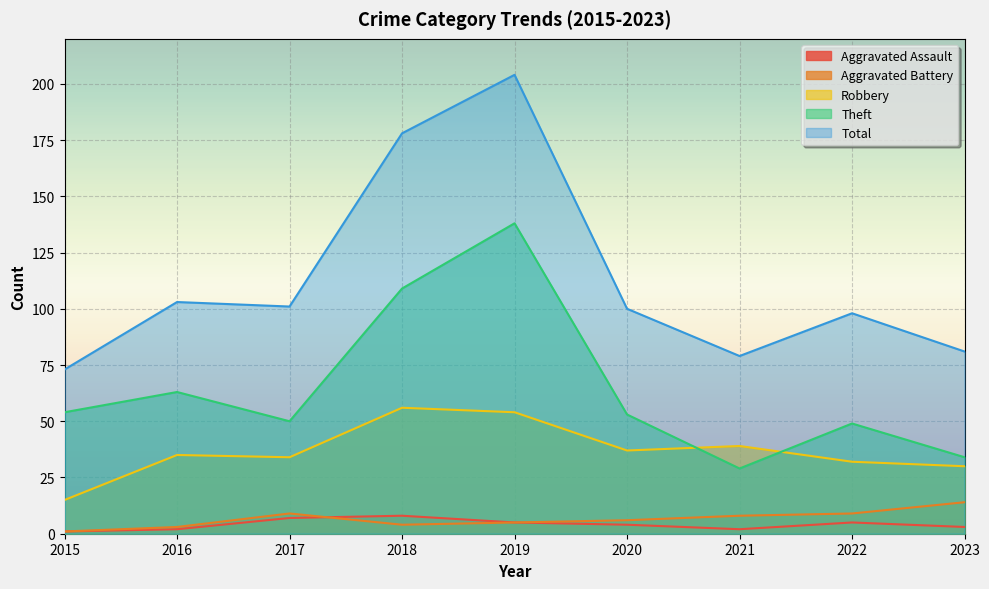

At how many categories does at least one series exceed 36?

9